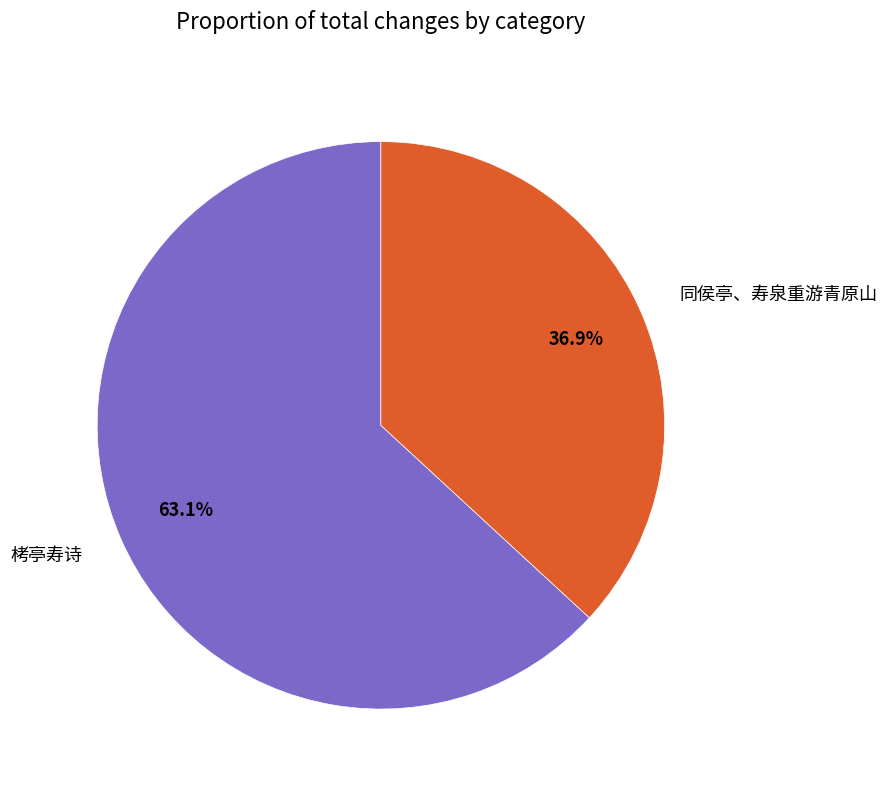

Is 栲亭寿诗 the majority of the pie?

Yes